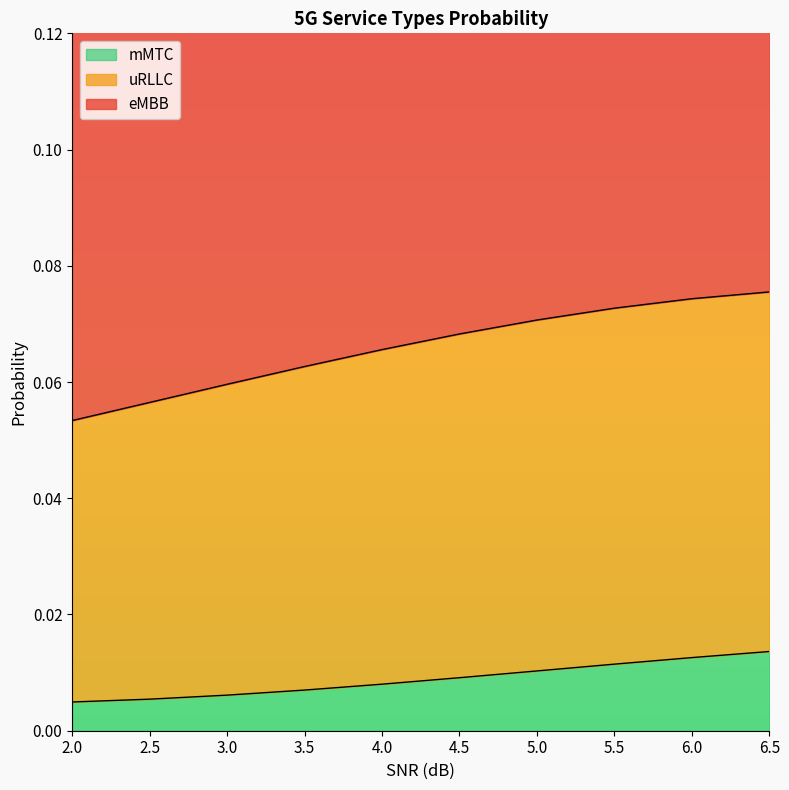

What is the label of the 2nd point from the left?

2.5